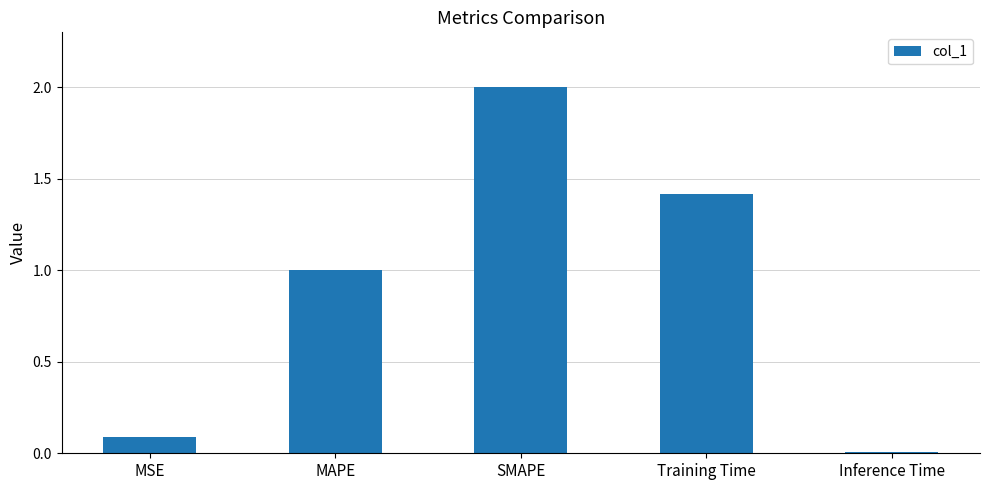

How many distinct data groups are displayed?

1